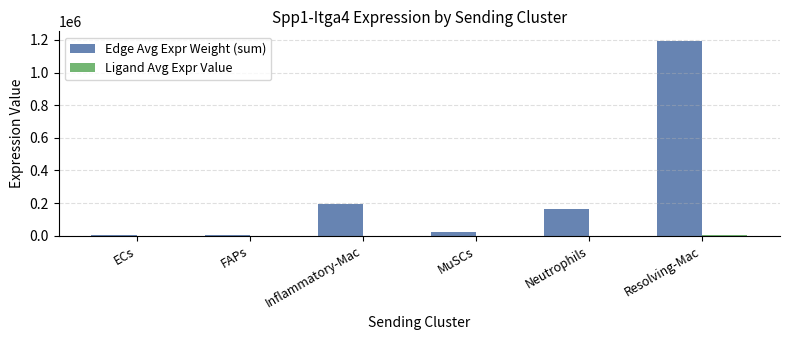

What is the greatest value displayed?

1192908.7